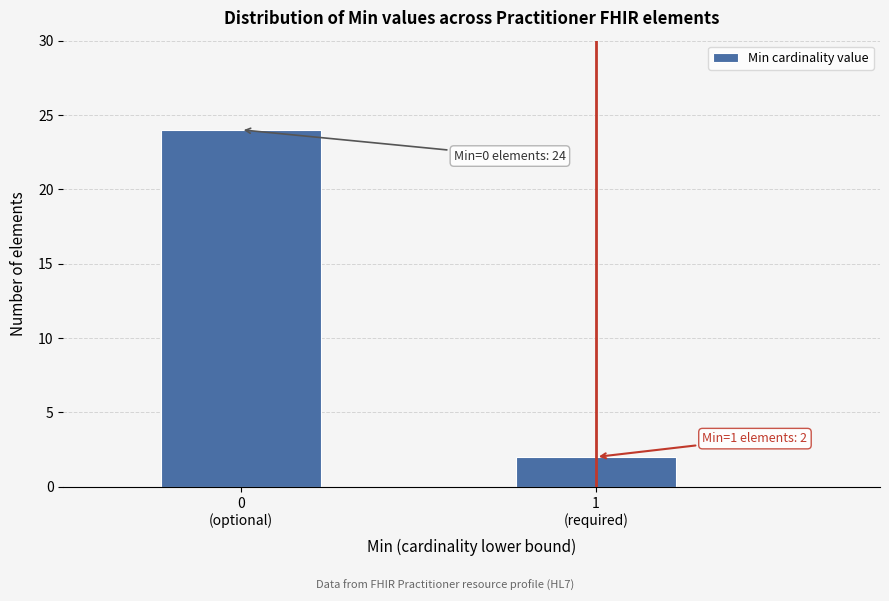

Reading left to right, transcribe all the data shown in this chart.

24	2